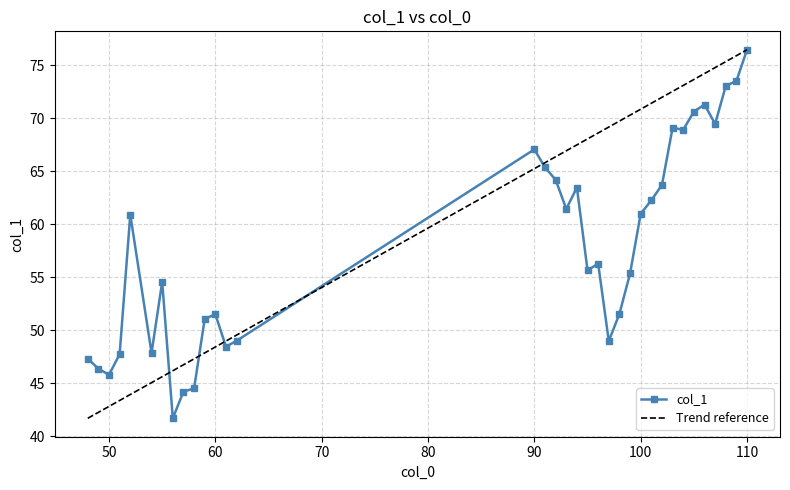

Count the number of values greater than 56.

18